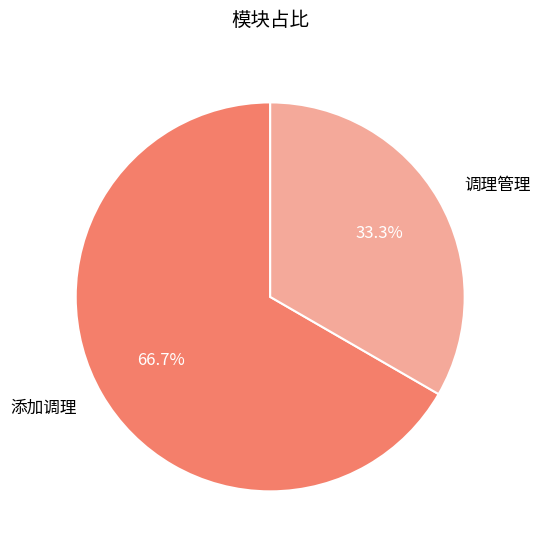

Which category accounts for the majority?

添加调理